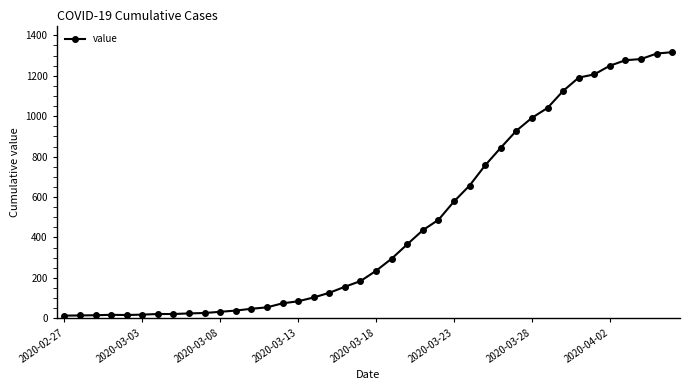

What is the average value?

466